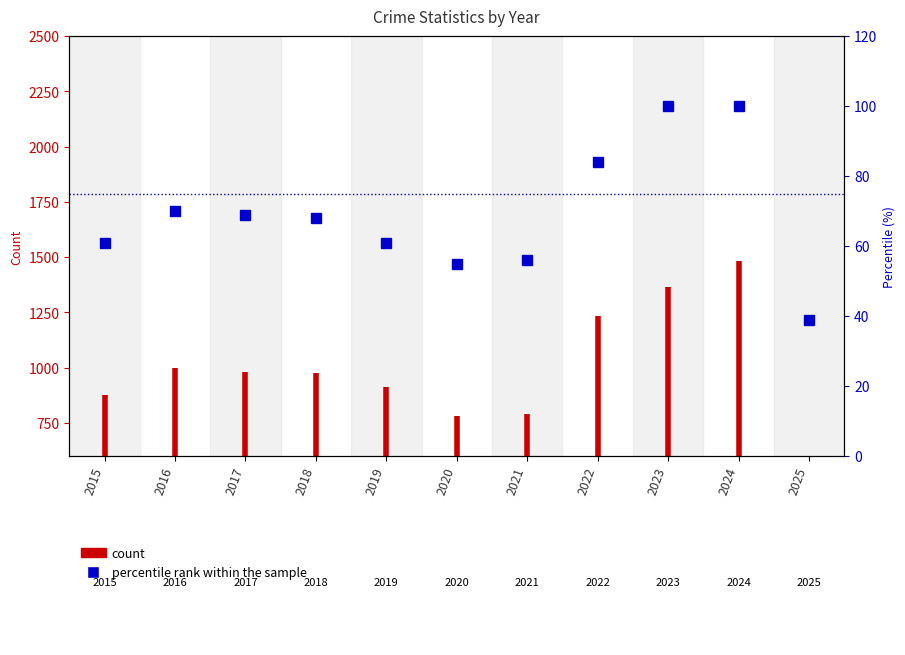

Between 2016 and 2015, which is larger?

2016